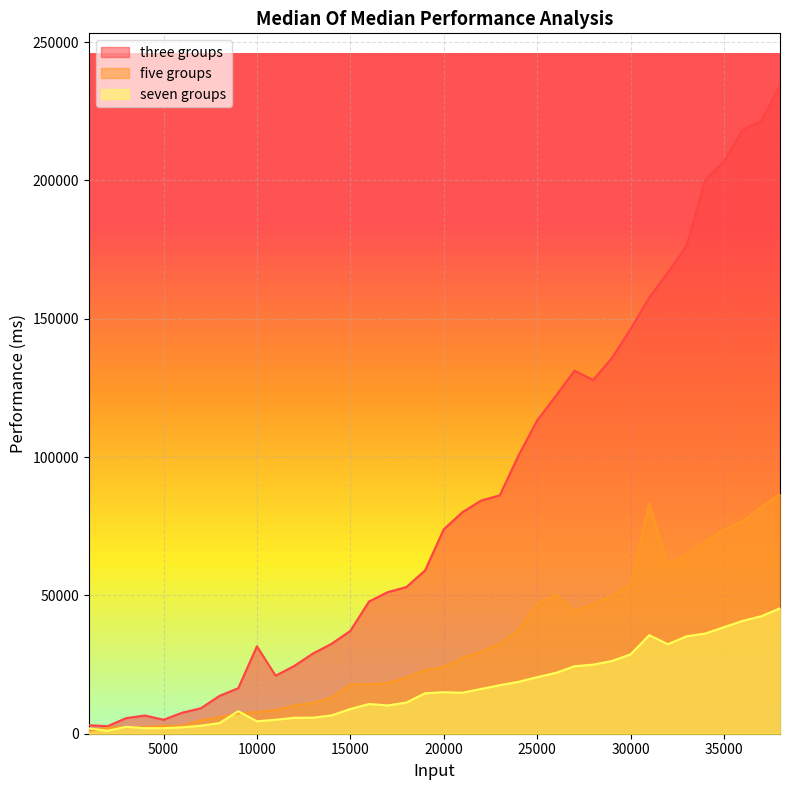

What is the difference between the maximum and minimum values in the three groups series?

231700